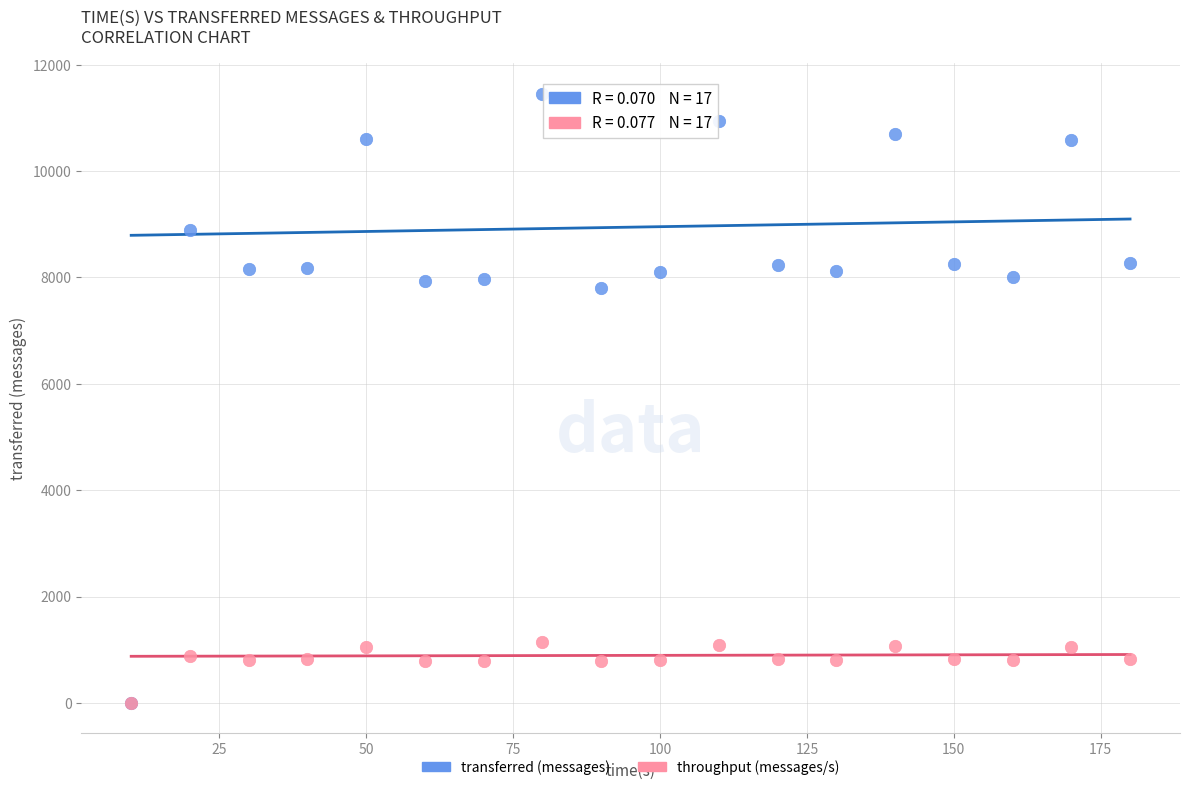

Across all series, what Y value is closest to 5730?

7800